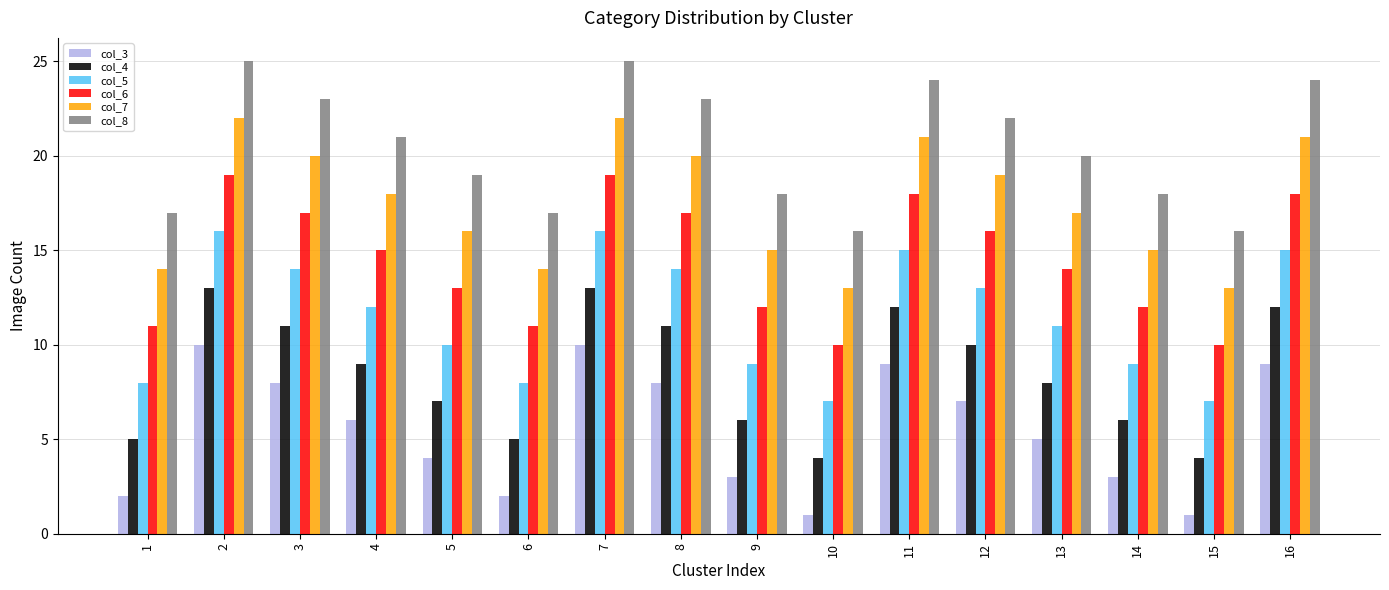

Rank the series by their maximum value, from highest to lowest.

col_8, col_7, col_6, col_5, col_4, col_3